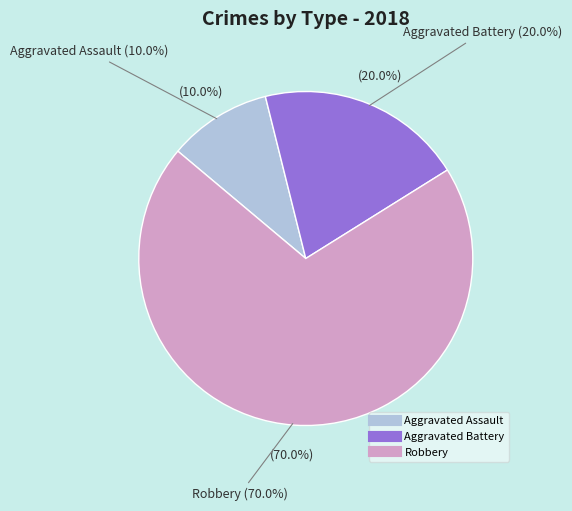

Which category has the biggest portion of the pie?

Robbery